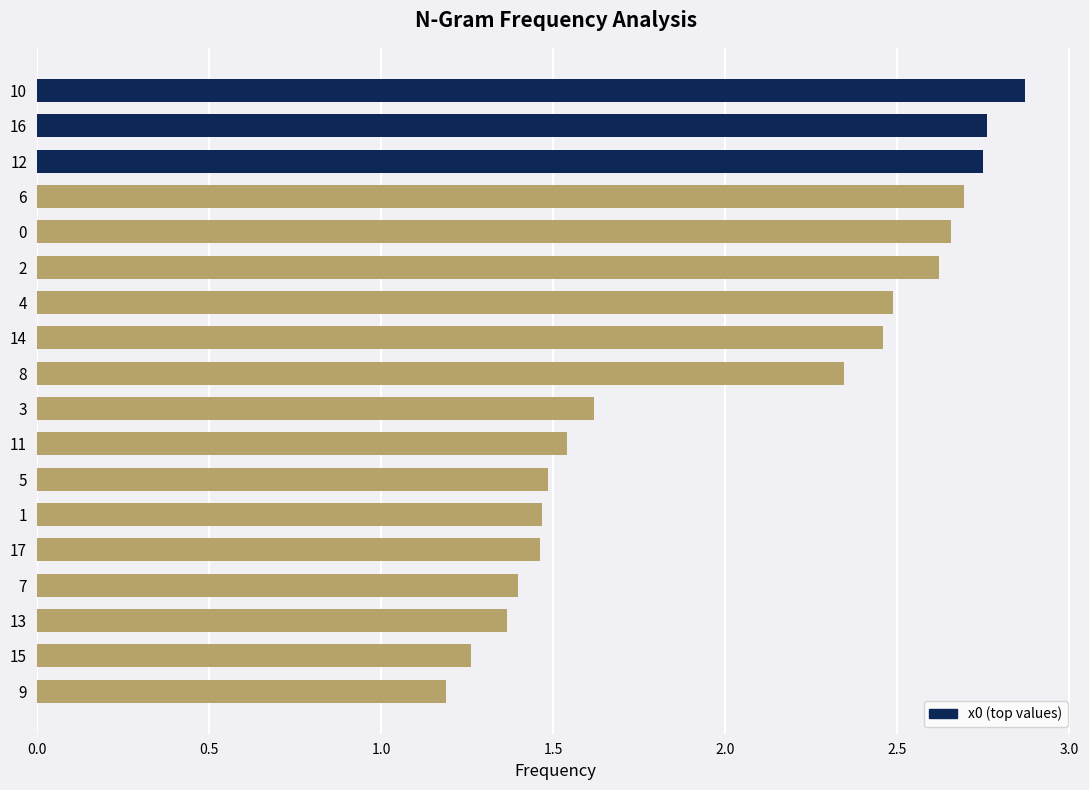

How many values are between 1 and 2?

9